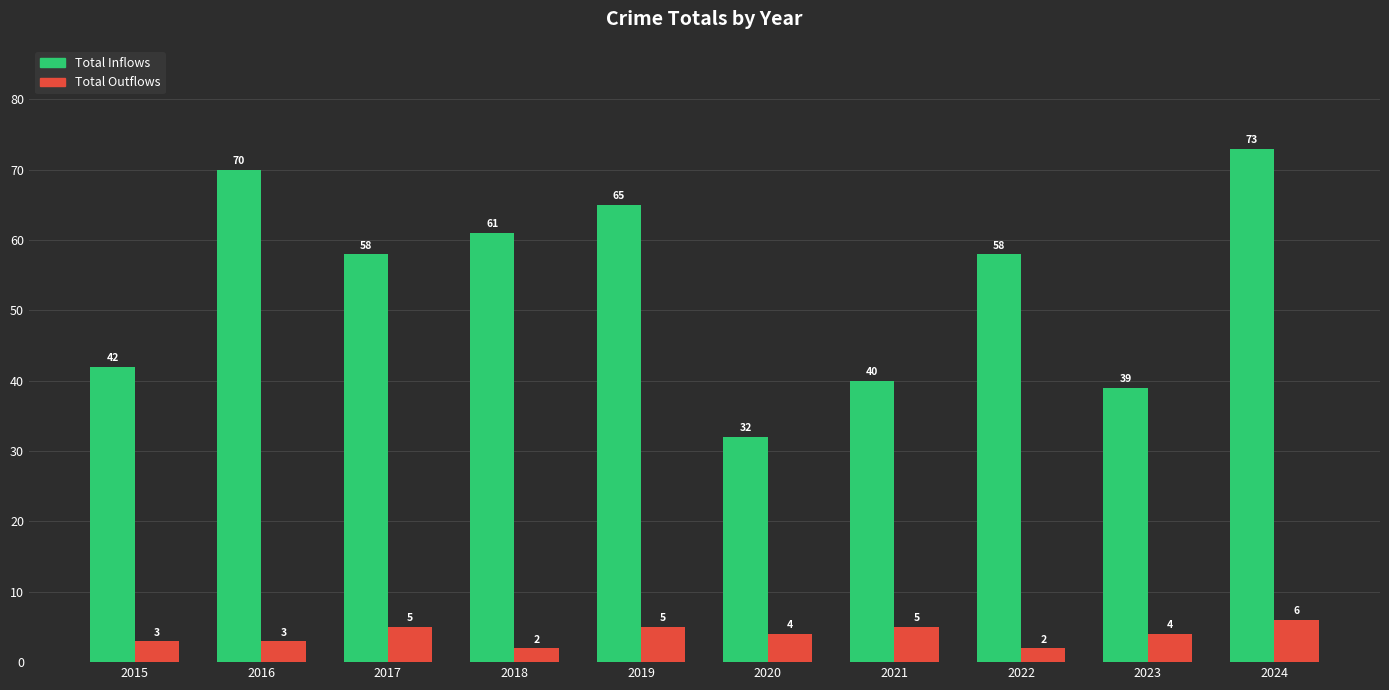

Is the value of Total Inflows at 2017 greater than the value of Total Outflows at 2020?

Yes